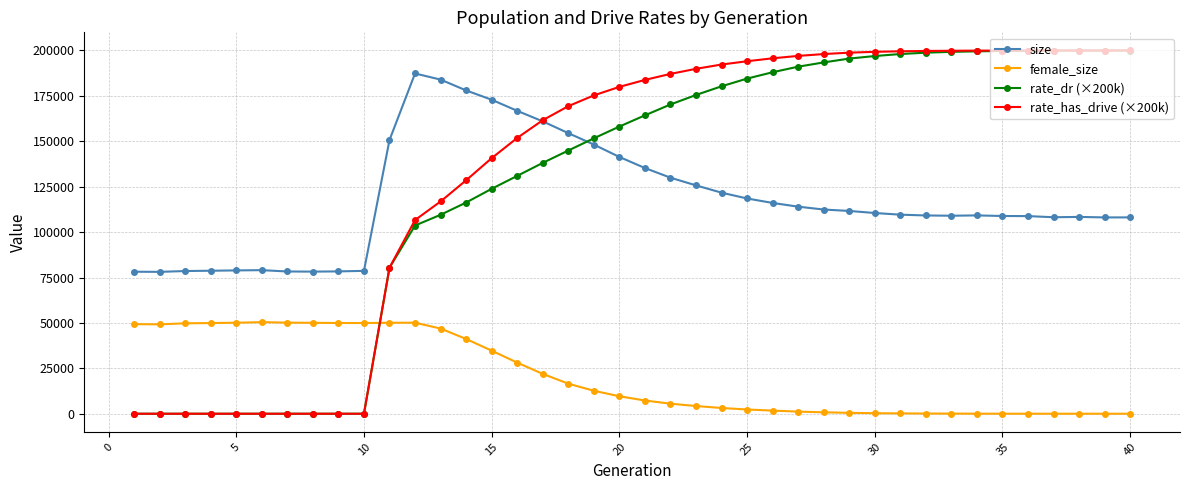

Which series has the largest range (max minus min)?

rate_has_drive (×200k)